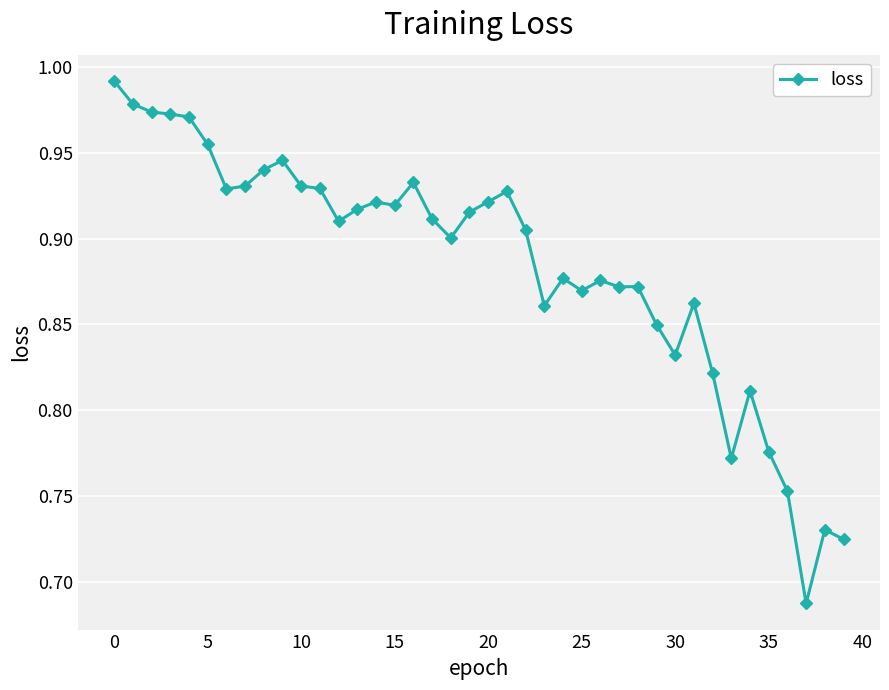

Does the chart have visible grid lines?

Yes